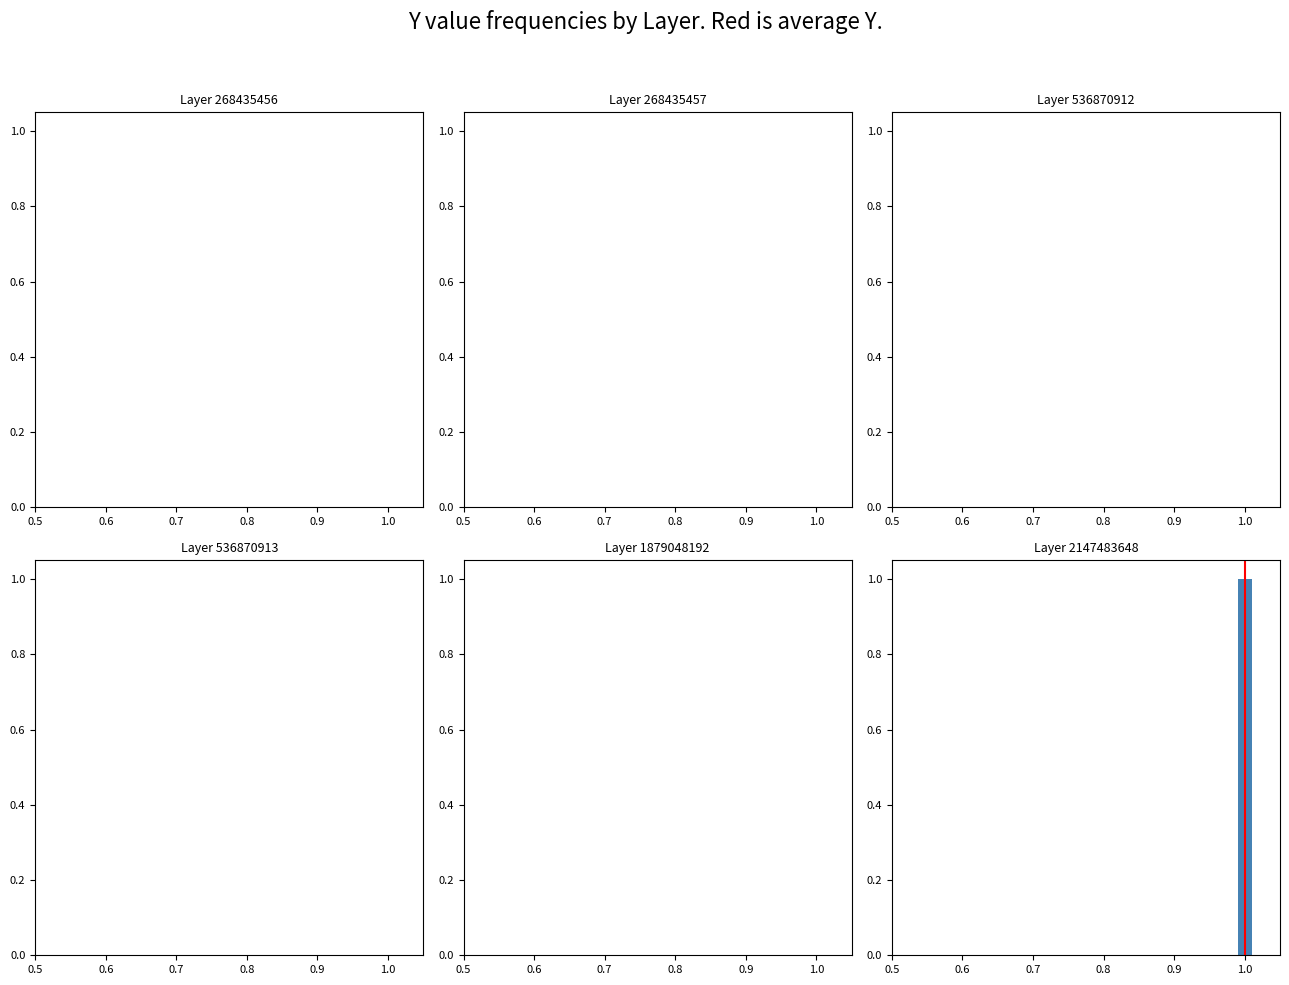

Which has a higher value, 1.0 or 1.0?

1.0